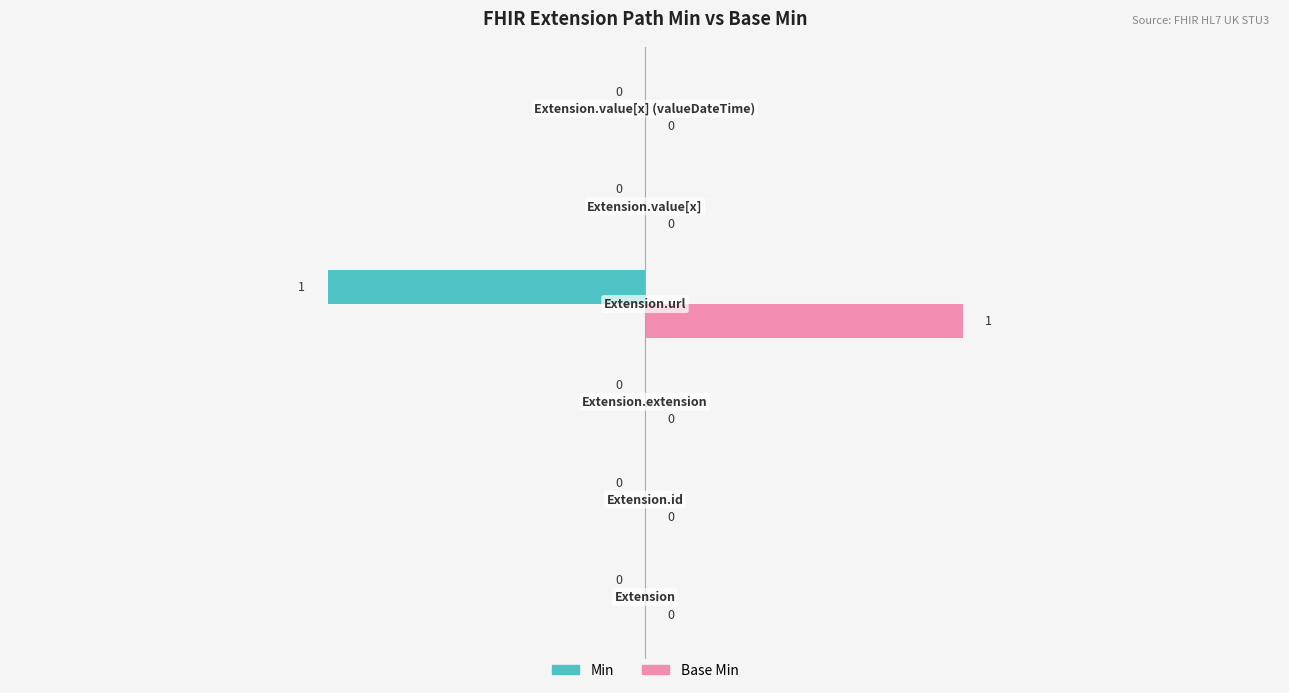

Which series has the largest total across all categories?

Base Min